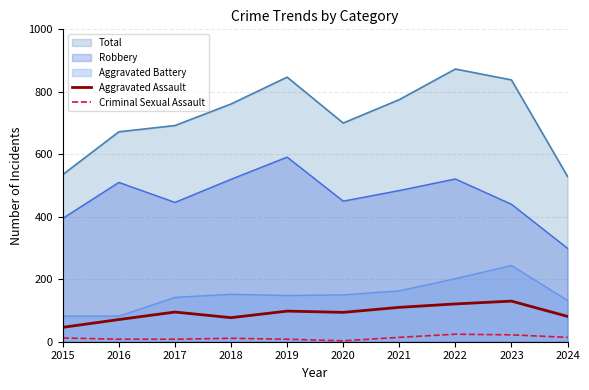

Is it true that Aggravated Assault equals 35 at 2019?

False